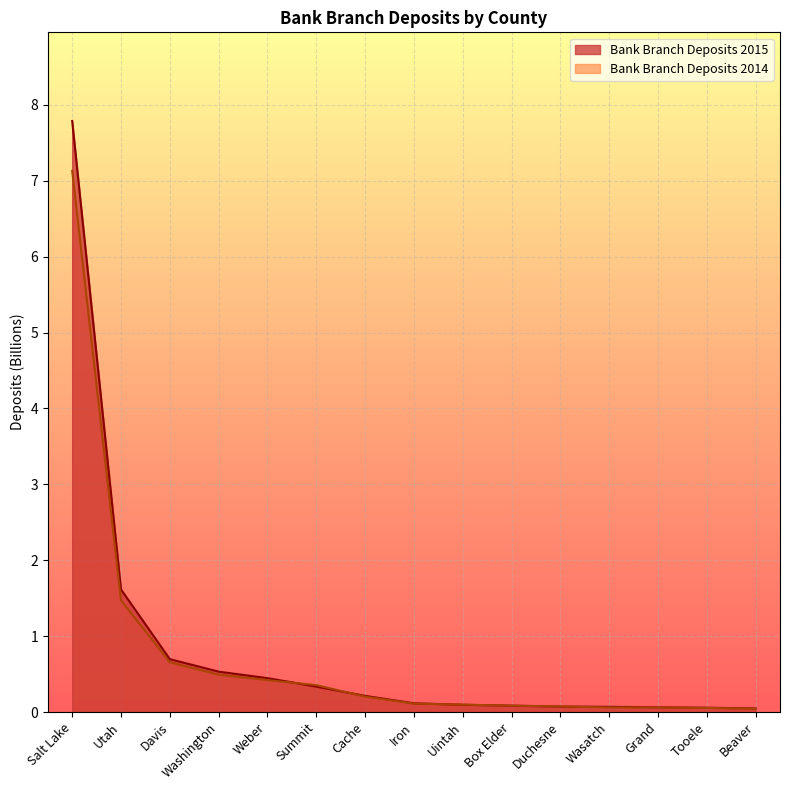

Reading right to left, list all the values displayed in this chart.

Bank Branch Deposits 2015: Beaver=0.0	Tooele=0.1	Grand=0.1	Wasatch=0.1	Duchesne=0.1	Box Elder=0.1	Uintah=0.1	Iron=0.1	Cache=0.2	Summit=0.3	Weber=0.4	Washington=0.5	Davis=0.7	Utah=1.6	Salt Lake=7.8
Bank Branch Deposits 2014: Beaver=0.0	Tooele=0.1	Grand=0.1	Wasatch=0.1	Duchesne=0.1	Box Elder=0.1	Uintah=0.1	Iron=0.1	Cache=0.2	Summit=0.4	Weber=0.4	Washington=0.5	Davis=0.7	Utah=1.5	Salt Lake=7.1